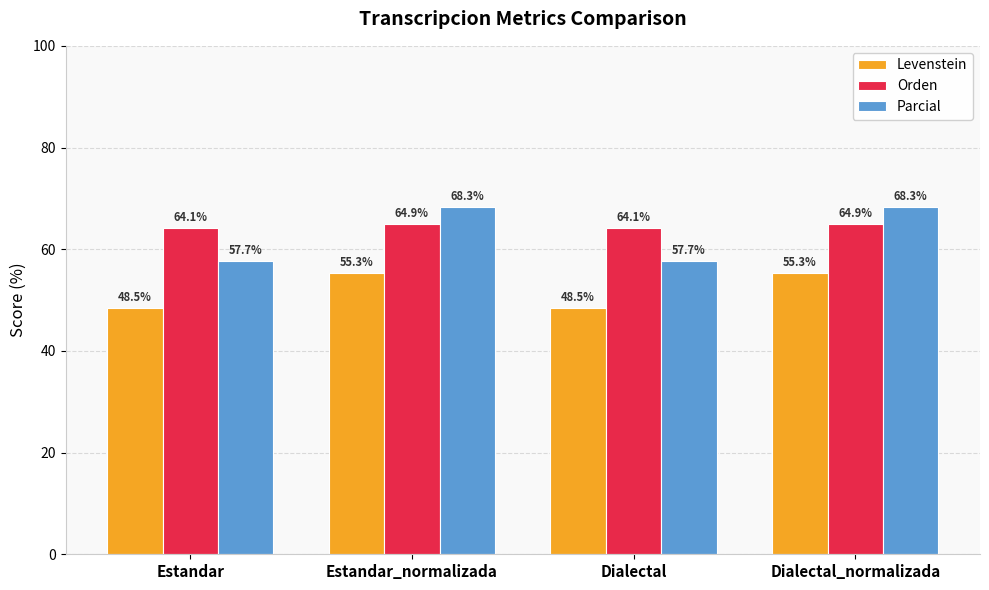

What is the sum of the Levenstein values at Estandar_normalizada and Dialectal_normalizada?

110.5